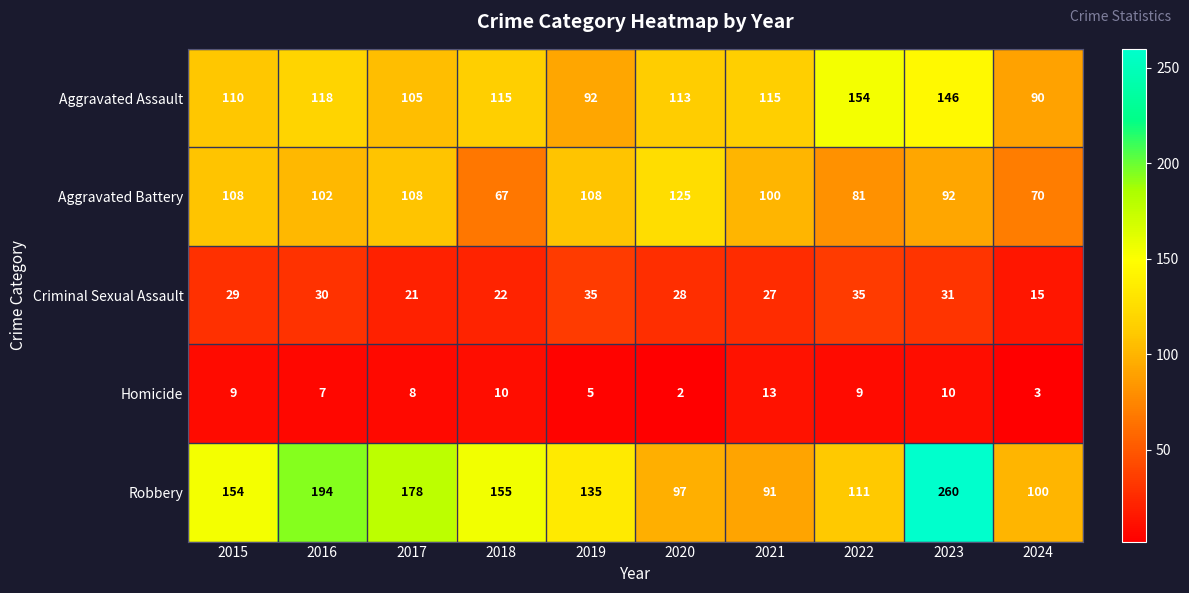

What value does the Aggravated Battery series have at 2015?

108